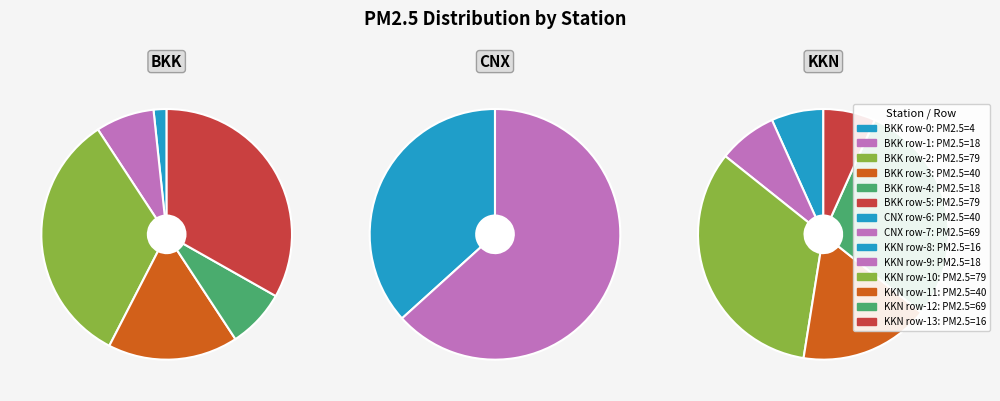

Is there a majority slice in this chart?

No